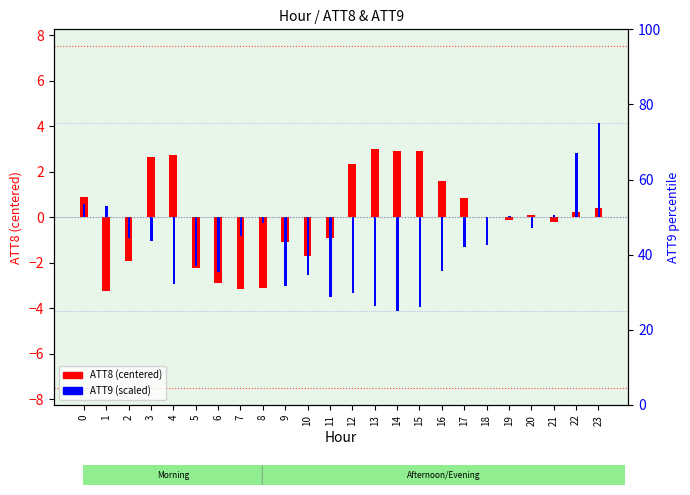

How many negative values does the ATT8 (centered) series have?

11